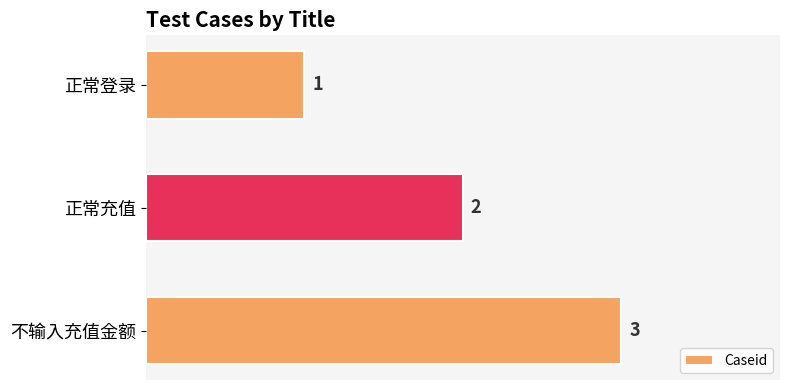

What is the label of the 1st bar from the bottom?

不输入充值金额